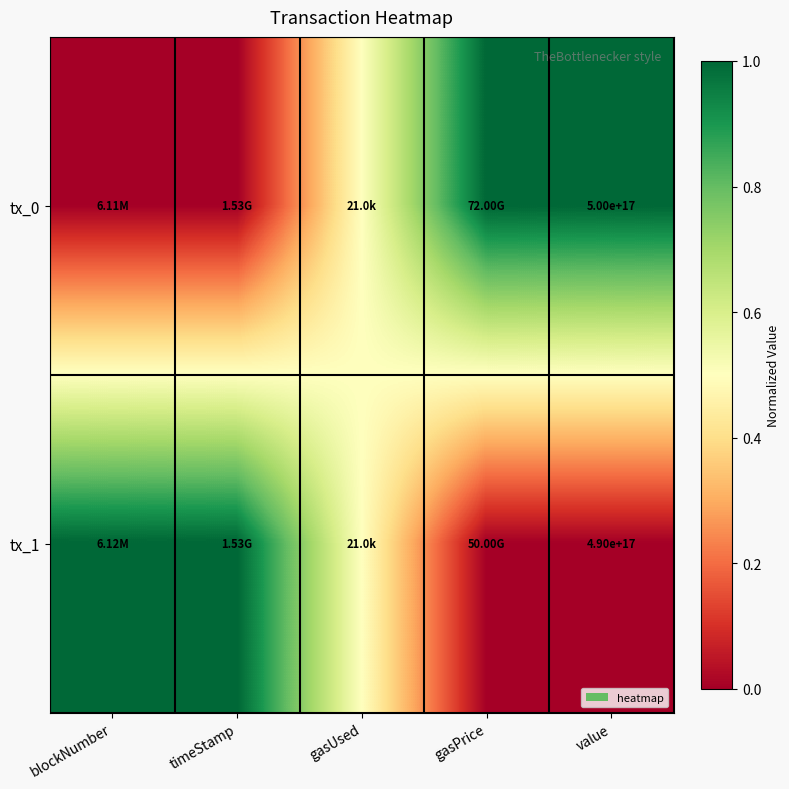

Which series has the widest spread of values?

tx_0